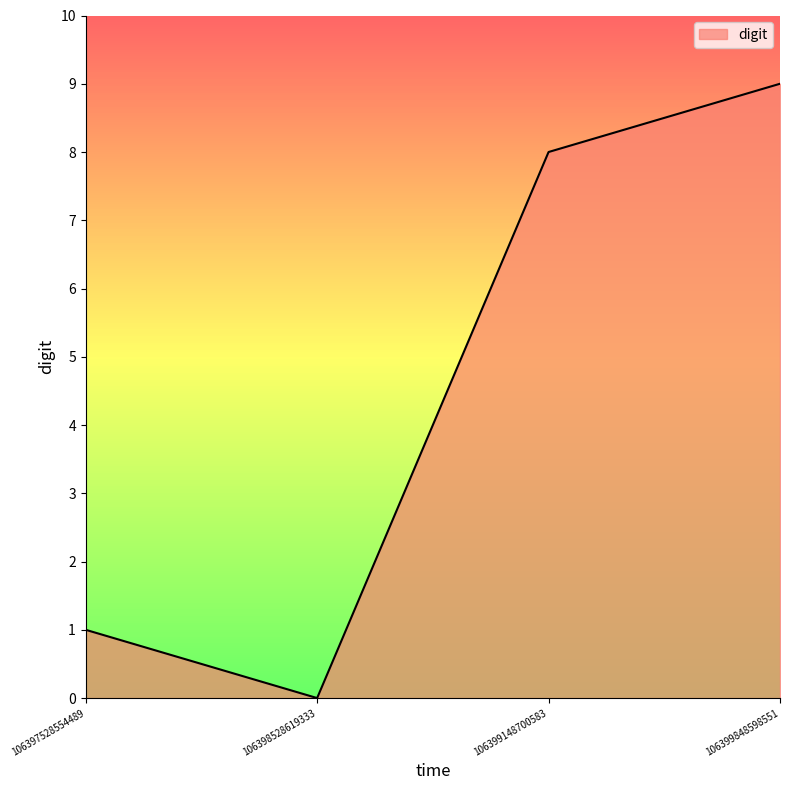

Reading left to right, what are all the values shown in this chart?

106397528554489=1	106398528619333=0	106399148700583=8	106399848598551=9